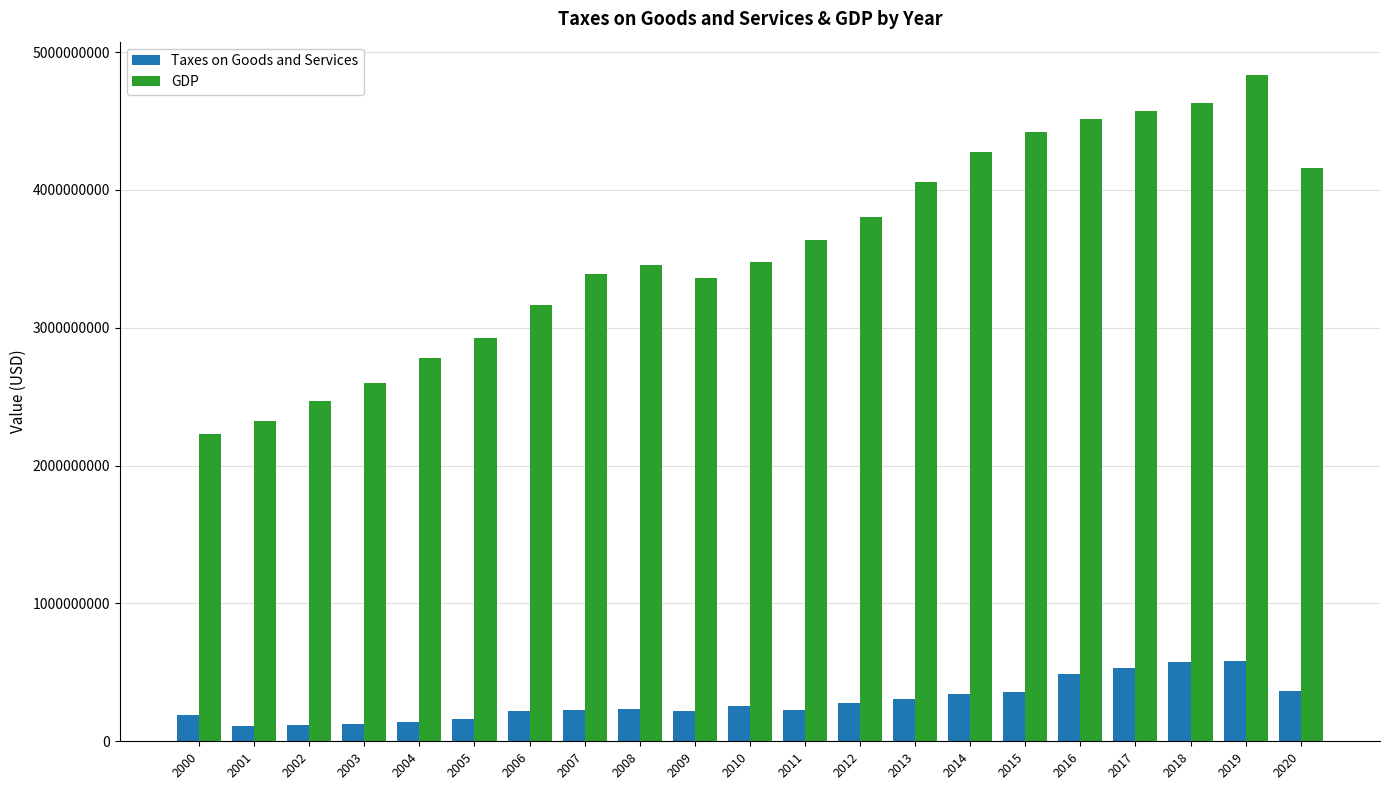

What is the smallest value displayed?

108532256